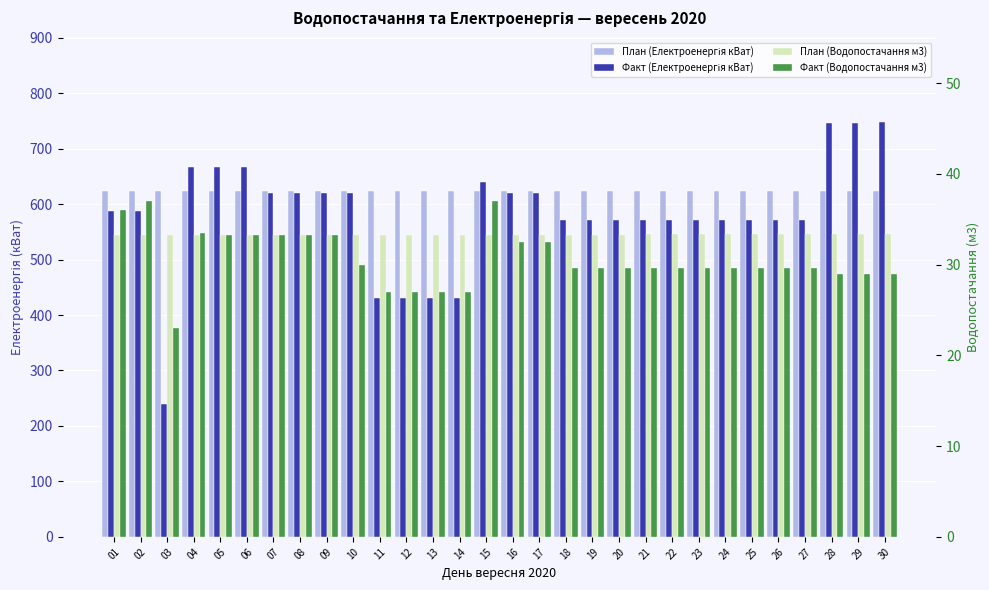

Reading right to left, transcribe all the data shown in this chart.

План (Електроенергія кВат): 624.0	624.0	624.0	624.0	624.0	624.0	624.0	624.0	624.0	624.0	623.0	623.0	623.0	623.0	623.0	623.0	623.0	623.0	623.0	623.0	623.0	623.0	623.0	623.0	623.0	623.0	623.0	623.0	623.0	623.0
Факт (Електроенергія кВат): 748.0	746.0	746.0	572.0	572.0	572.0	572.0	572.0	572.0	572.0	572.0	572.0	572.0	620.0	620.0	640.0	430.0	430.0	430.0	430.0	620.0	620.0	620.0	620.0	666.0	667.0	667.0	240.0	587.0	587.0
План (Водопостачання м3): 33.4	33.4	33.4	33.4	33.4	33.4	33.4	33.4	33.4	33.4	33.3	33.3	33.3	33.3	33.3	33.3	33.3	33.3	33.3	33.3	33.3	33.3	33.3	33.3	33.3	33.3	33.3	33.3	33.3	33.3
Факт (Водопостачання м3): 29.0	29.0	29.0	29.6	29.6	29.6	29.6	29.6	29.6	29.6	29.6	29.6	29.6	32.5	32.5	37.0	27.0	27.0	27.0	27.0	30.0	33.3	33.3	33.3	33.3	33.3	33.5	23.0	37.0	36.0